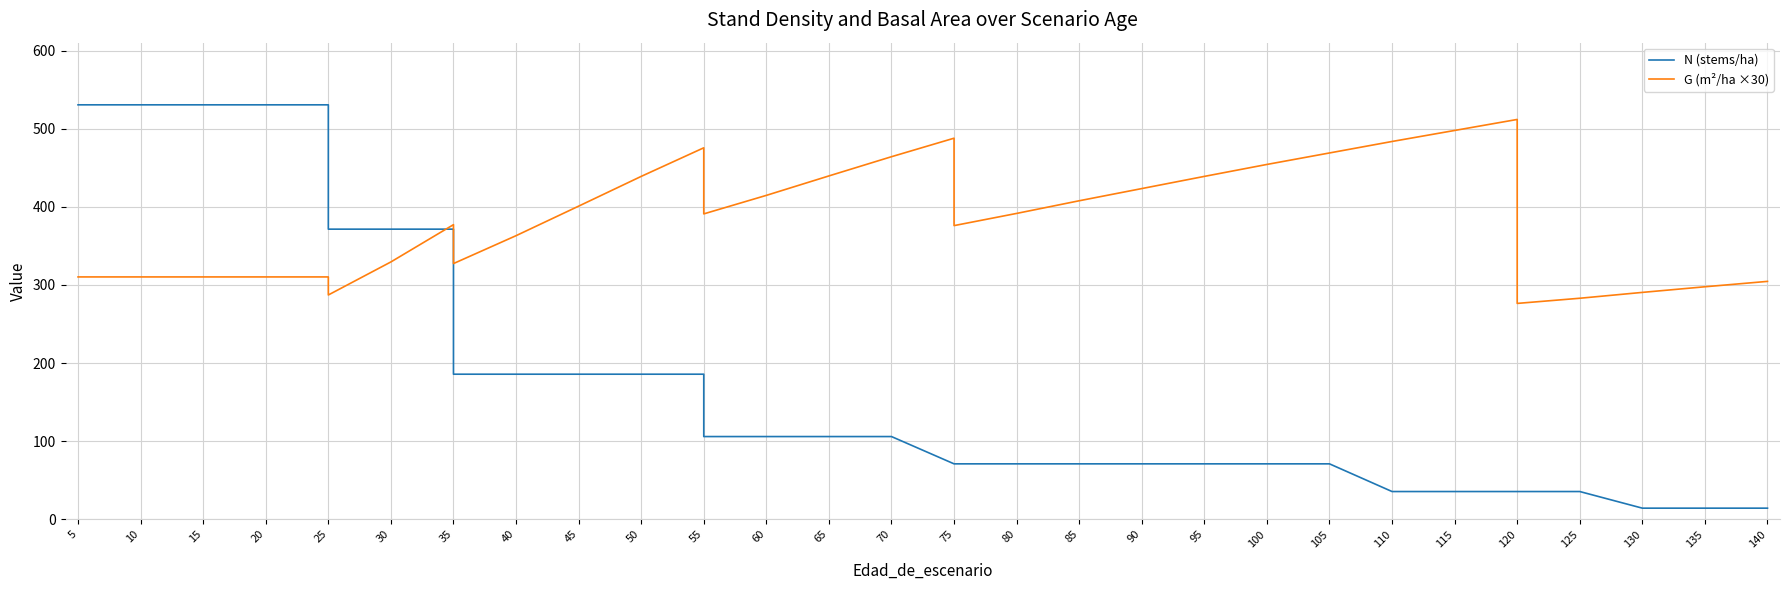

Between 20 and 120, which series saw the biggest shift?

N (stems/ha)